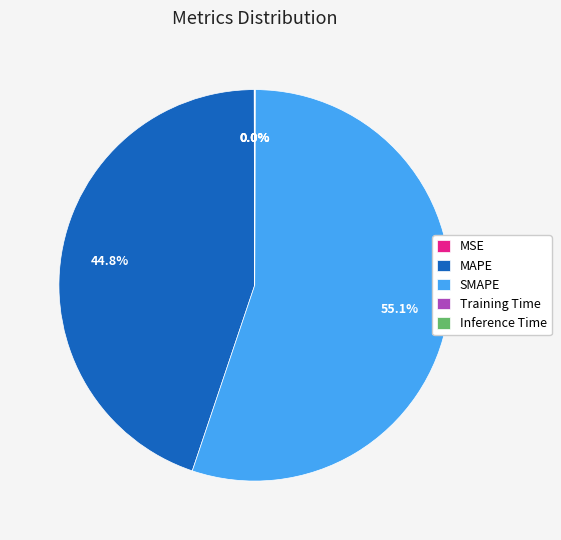

To the nearest percent, what portion does SMAPE represent?

55%